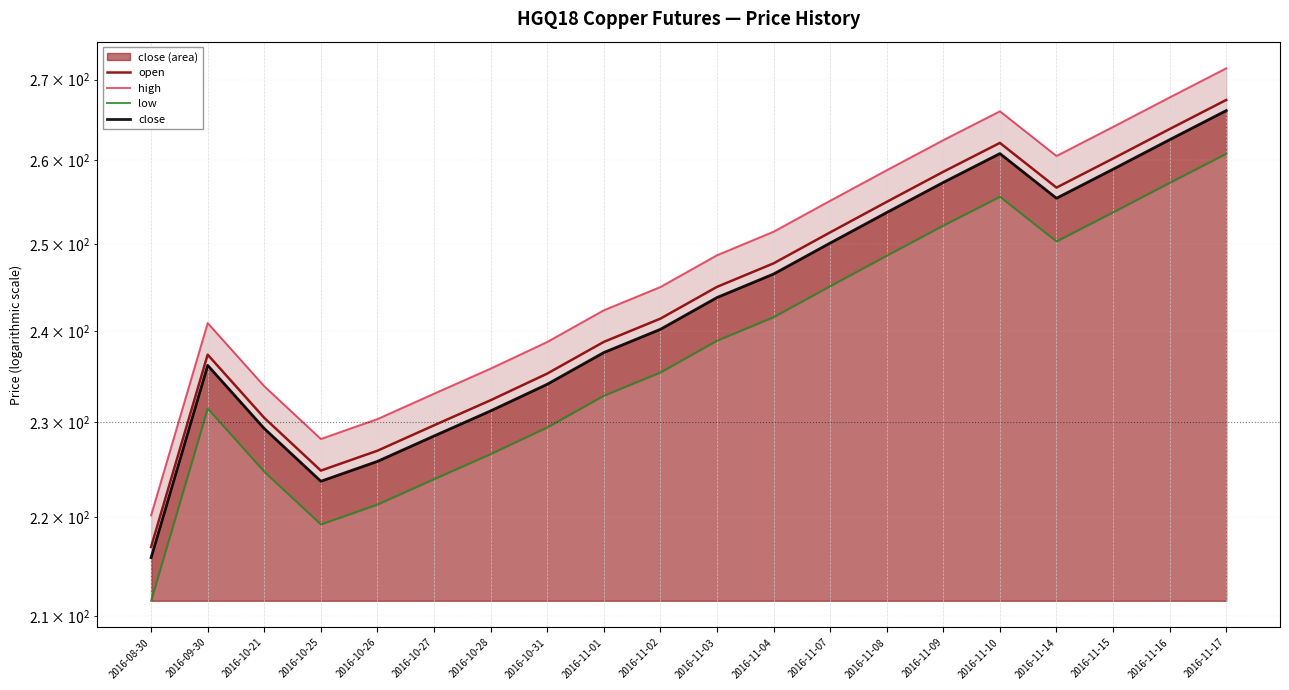

In open, how many points are lower than both neighbors (excluding endpoints)?

2